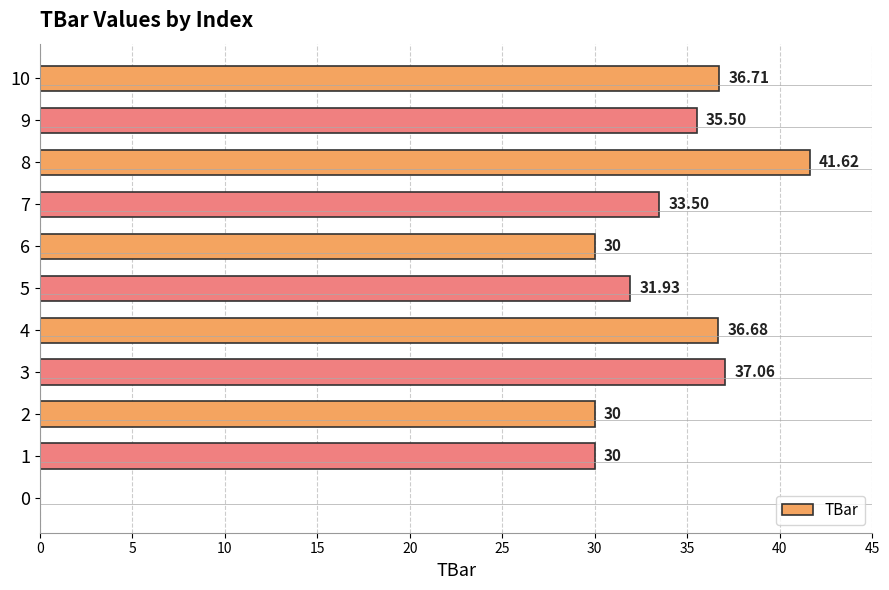

What is the sum of all values?

343.0